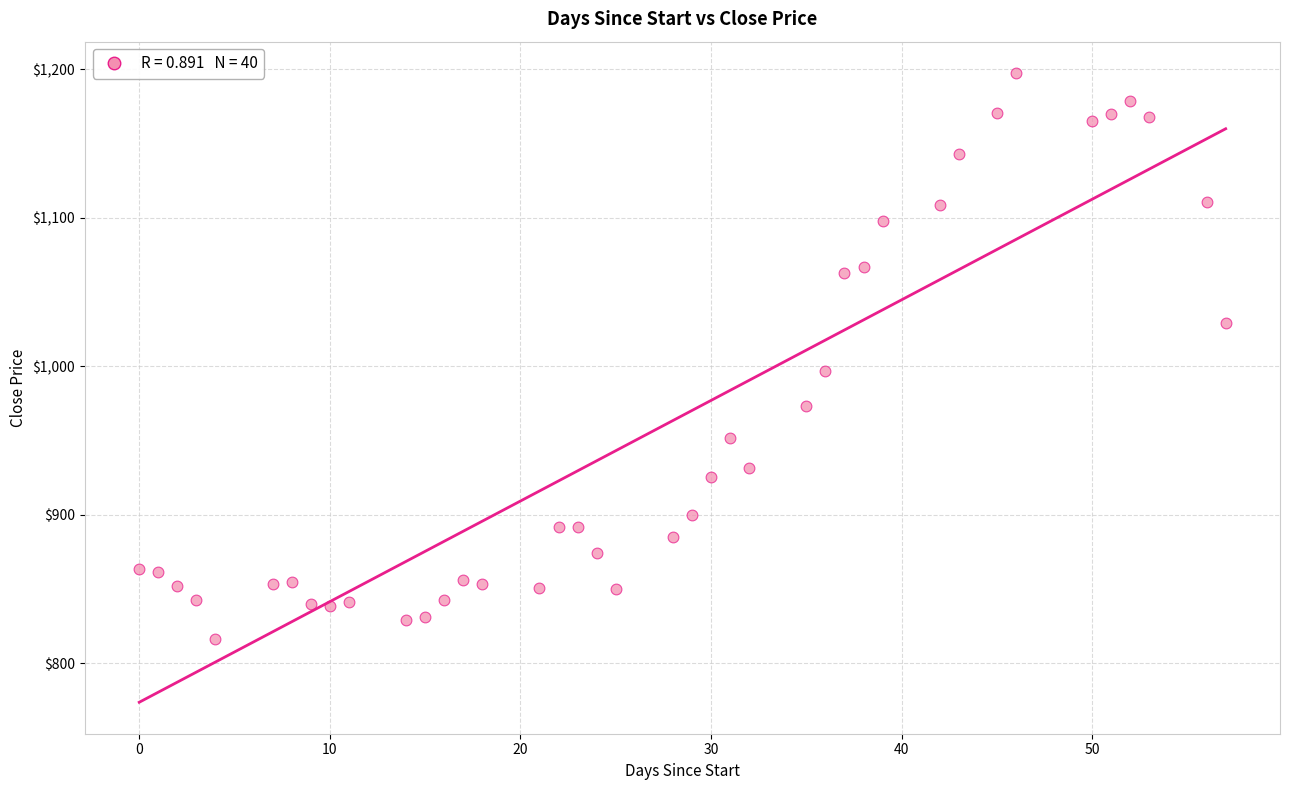

What Y value in the scatter plot is closest to 1006?

996.9